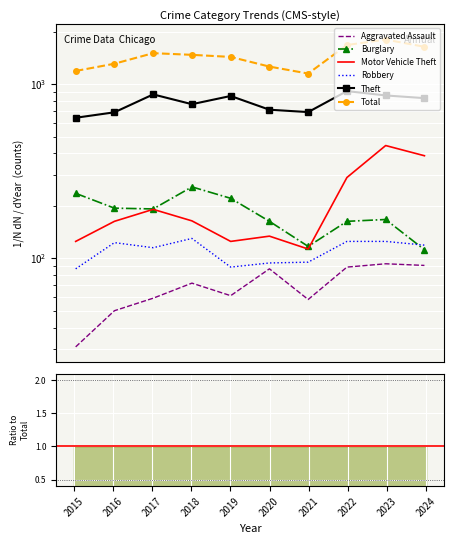

In Aggravated Assault, how many points are lower than both neighbors (excluding endpoints)?

2